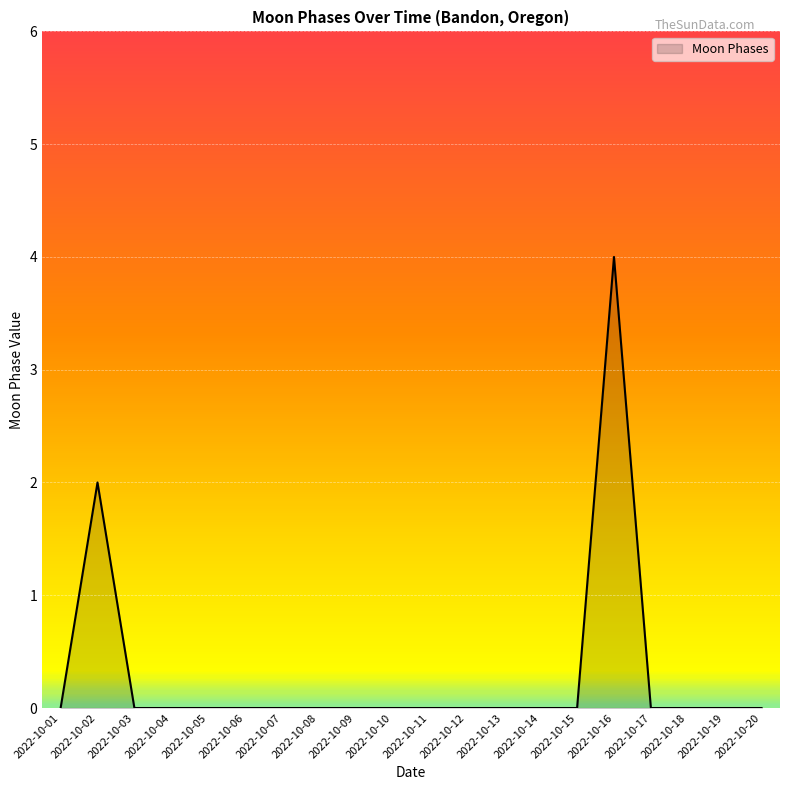

True or false: the data shows 2 at 2022-10-20.

False